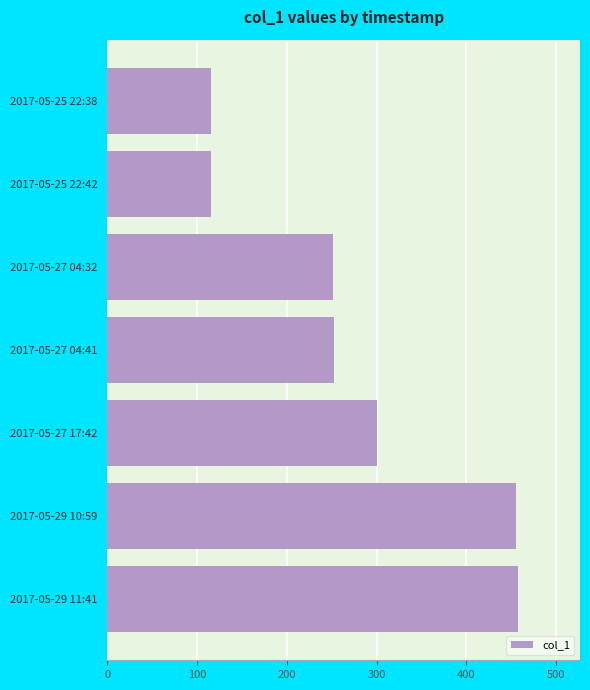

Are the bars grouped side by side (vs. stacked)?

No